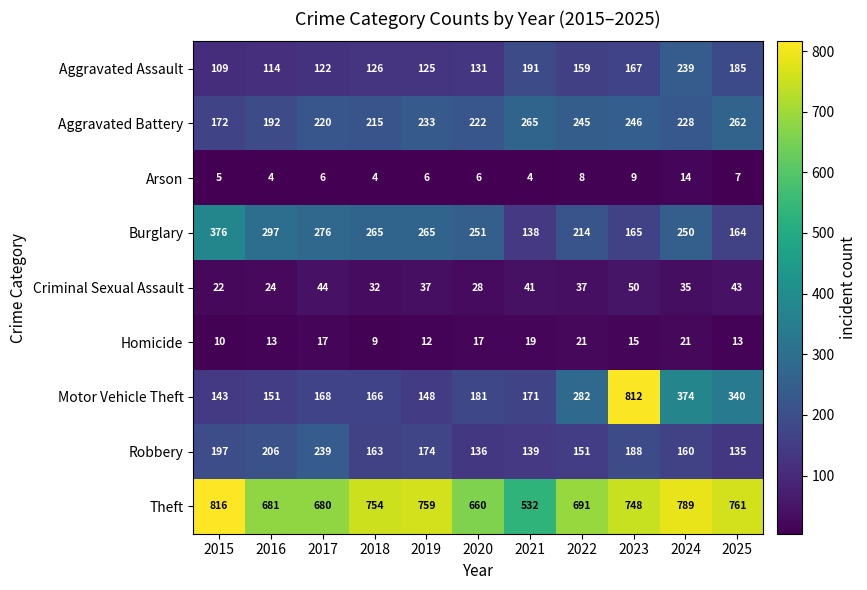

Rank the series at 2023 from lowest to highest value.

Arson, Homicide, Criminal Sexual Assault, Burglary, Aggravated Assault, Robbery, Aggravated Battery, Theft, Motor Vehicle Theft